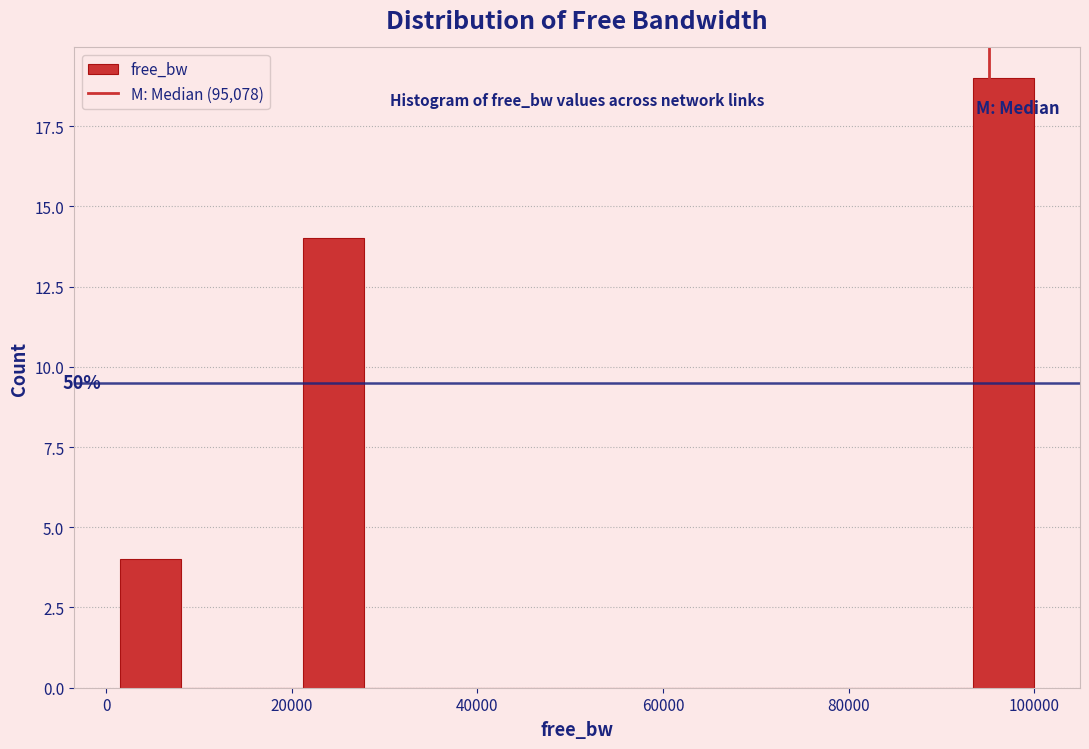

Read against the x-axis, roughly where is the centre of the tallest bar?

96000